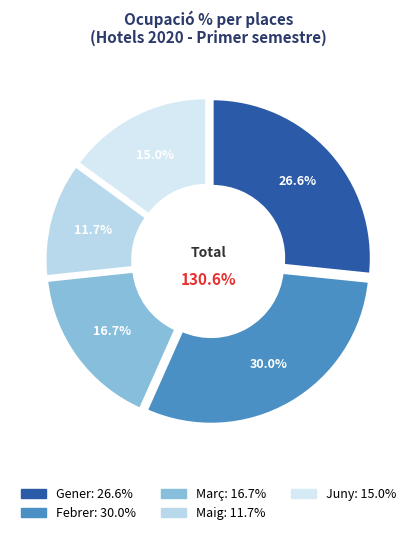

Is there any slice that represents more than half of the pie?

No